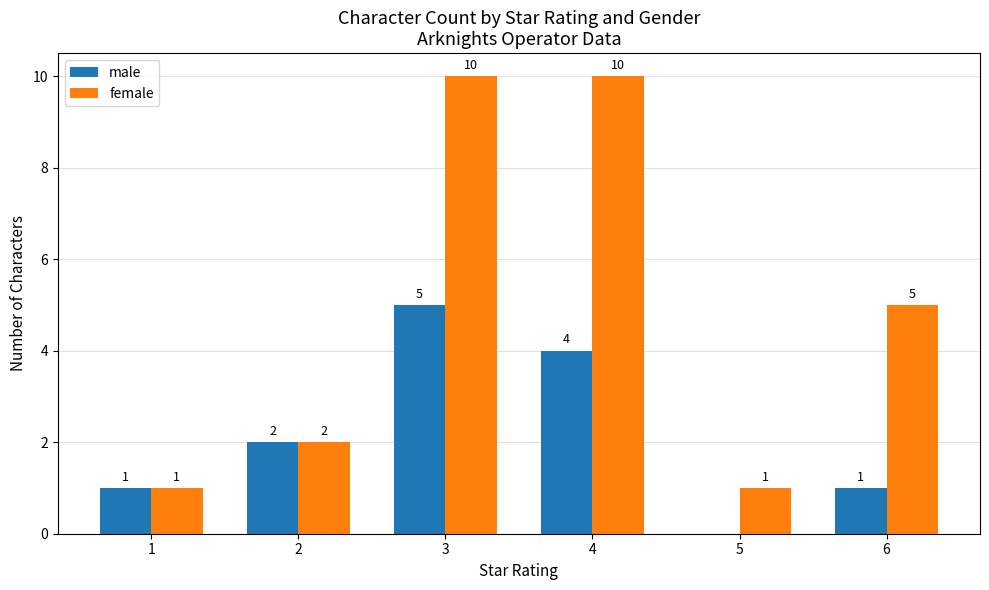

What are all the series names shown in the legend?

male, female